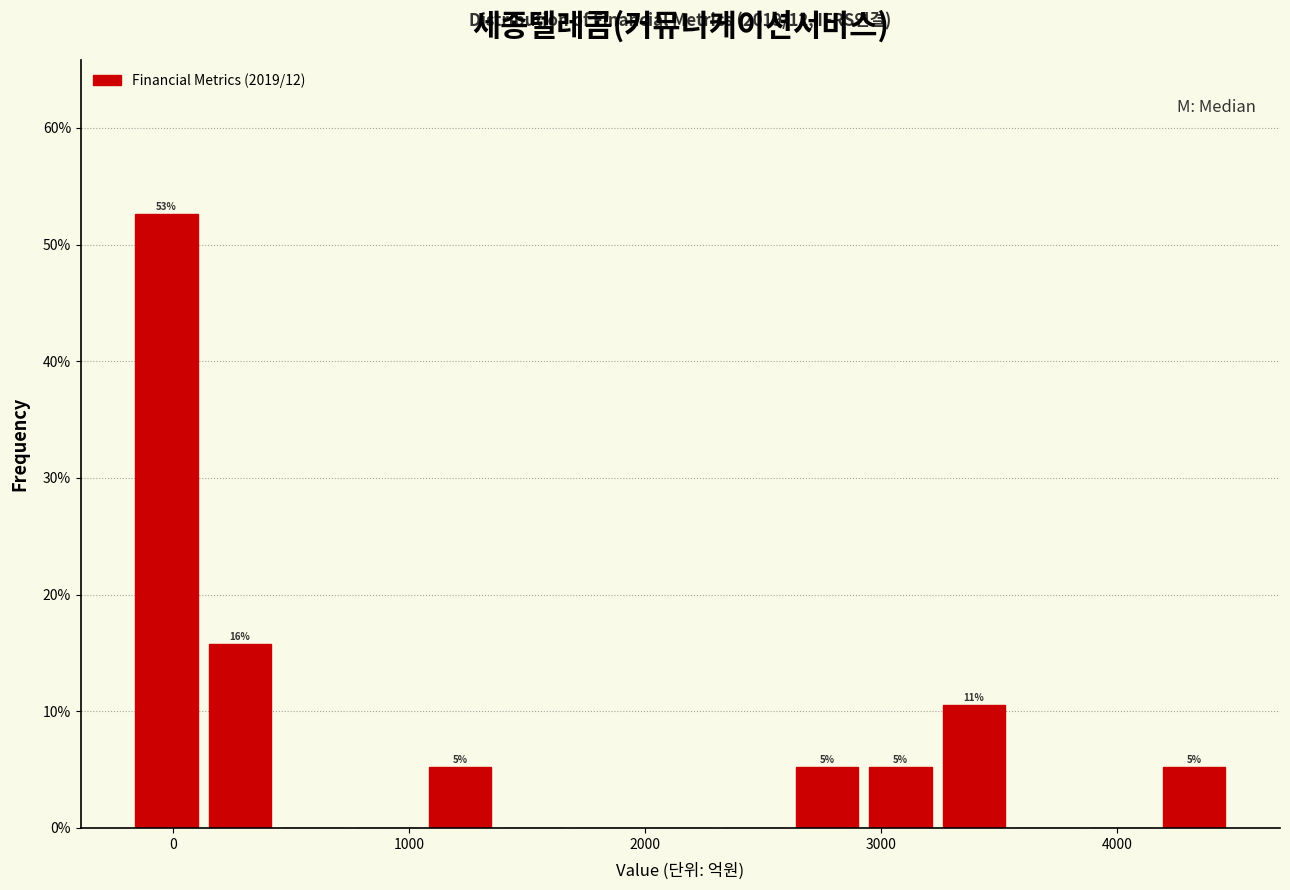

Around what value on the x-axis is the tallest bar? Give the approximate position of its centre, as read against the axis.

0